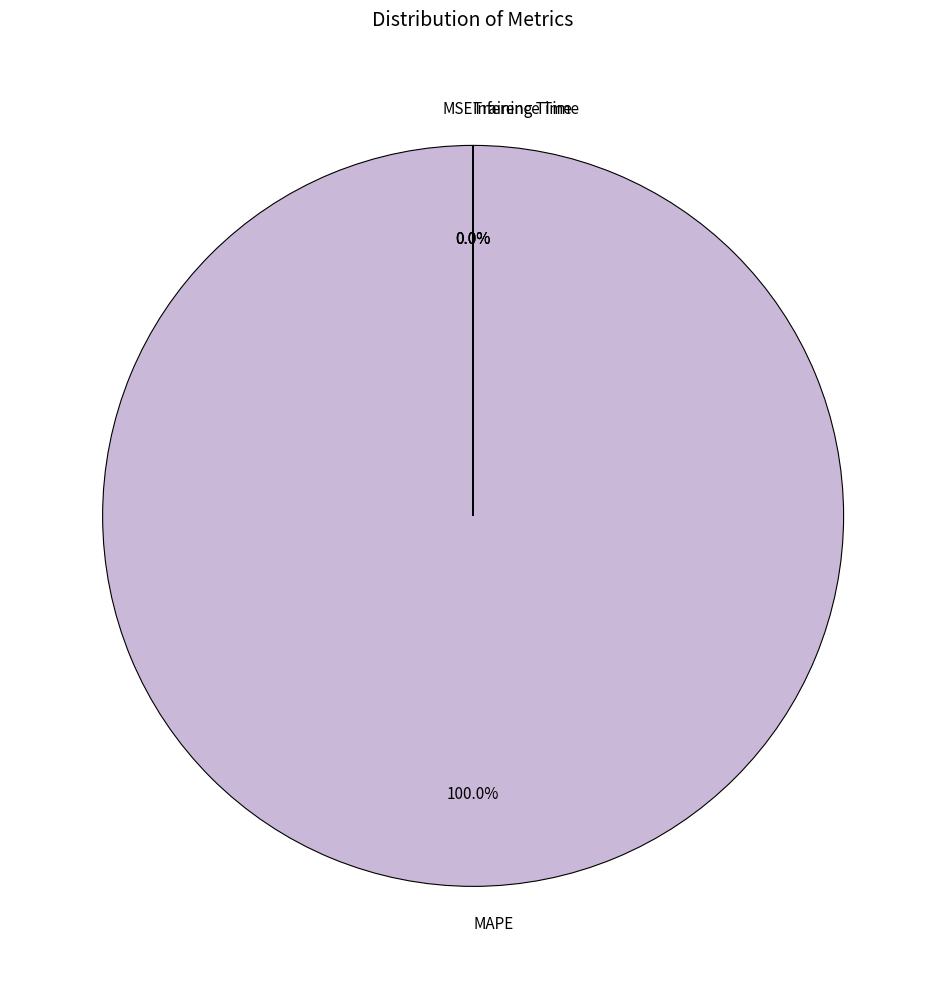

What is the largest slice in the pie chart?

MAPE